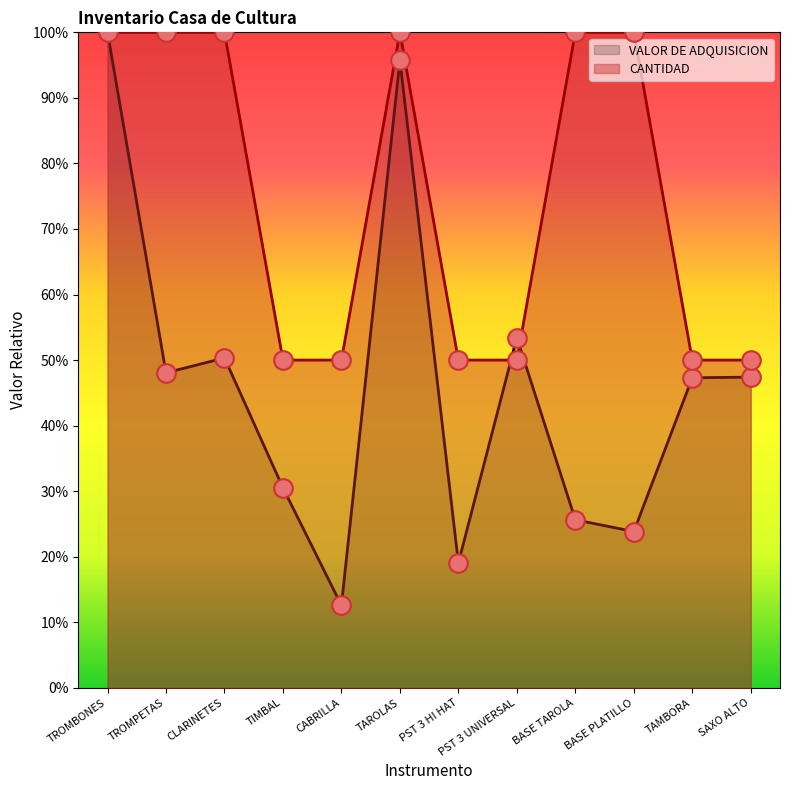

At which category is the sum across all series the highest?

TROMBONES